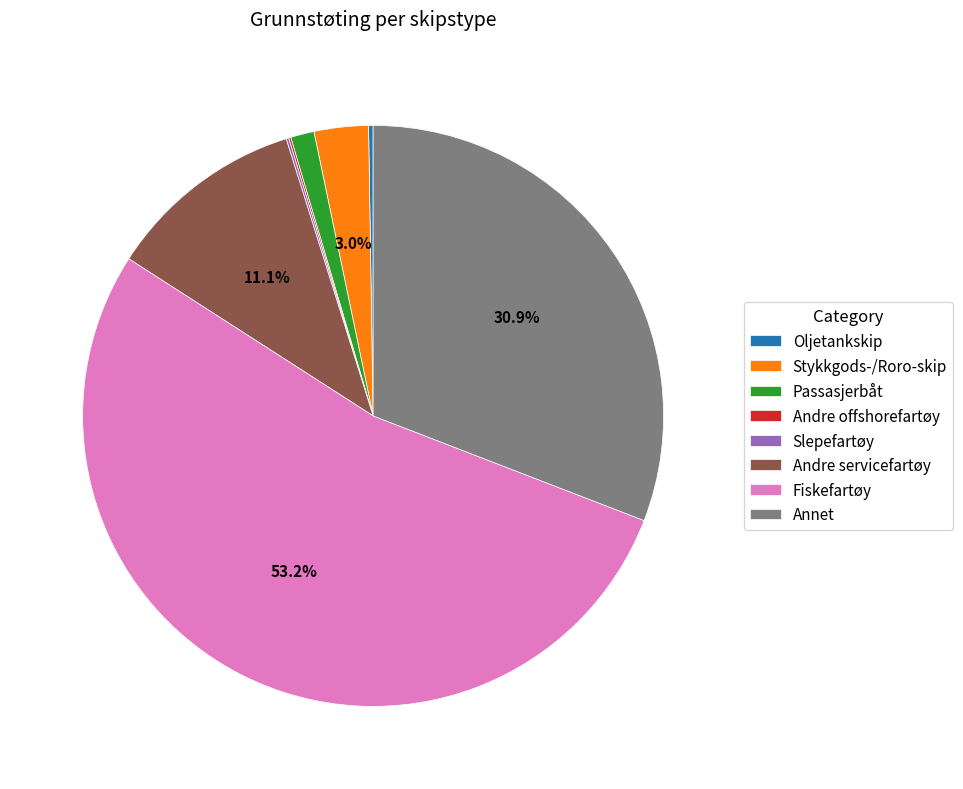

To the nearest percent, what percentage of the pie is Annet?

31%